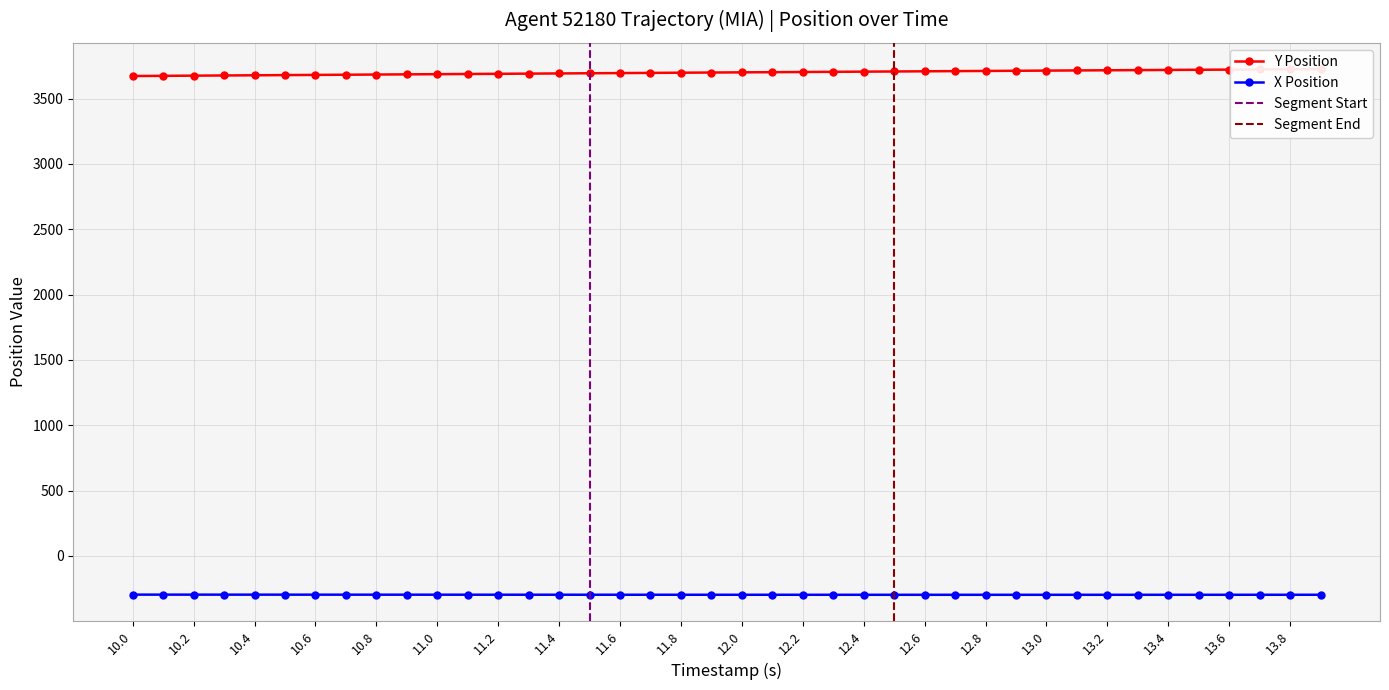

Between 10.2 and 12.4, which series saw the biggest shift?

Y